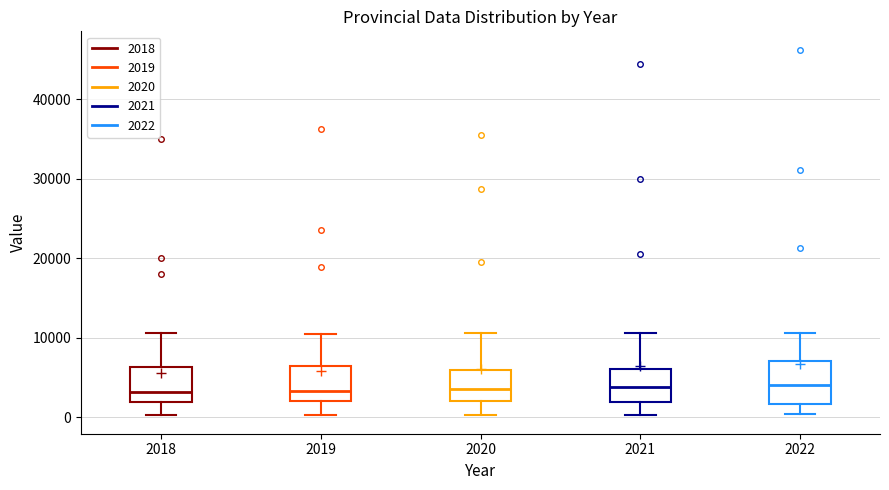

Where does the median line of the box at x = 2021 sit on the y-axis? The values are not printed on the chart, so give them approximately, as read against the axis.

4000